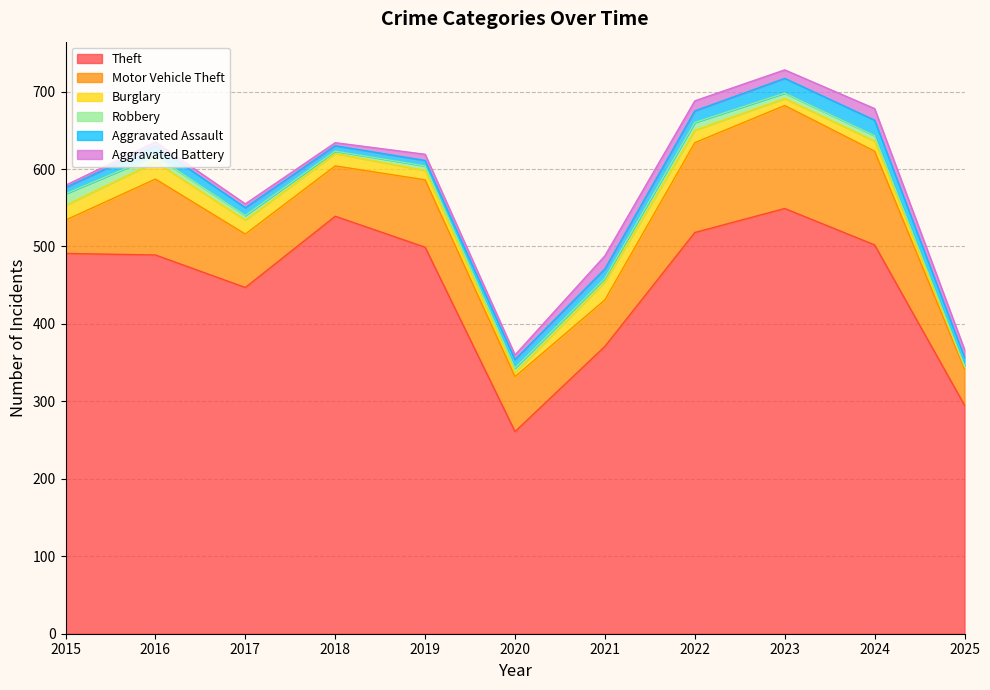

What is the difference between the maximum and minimum values in the Burglary series?

20